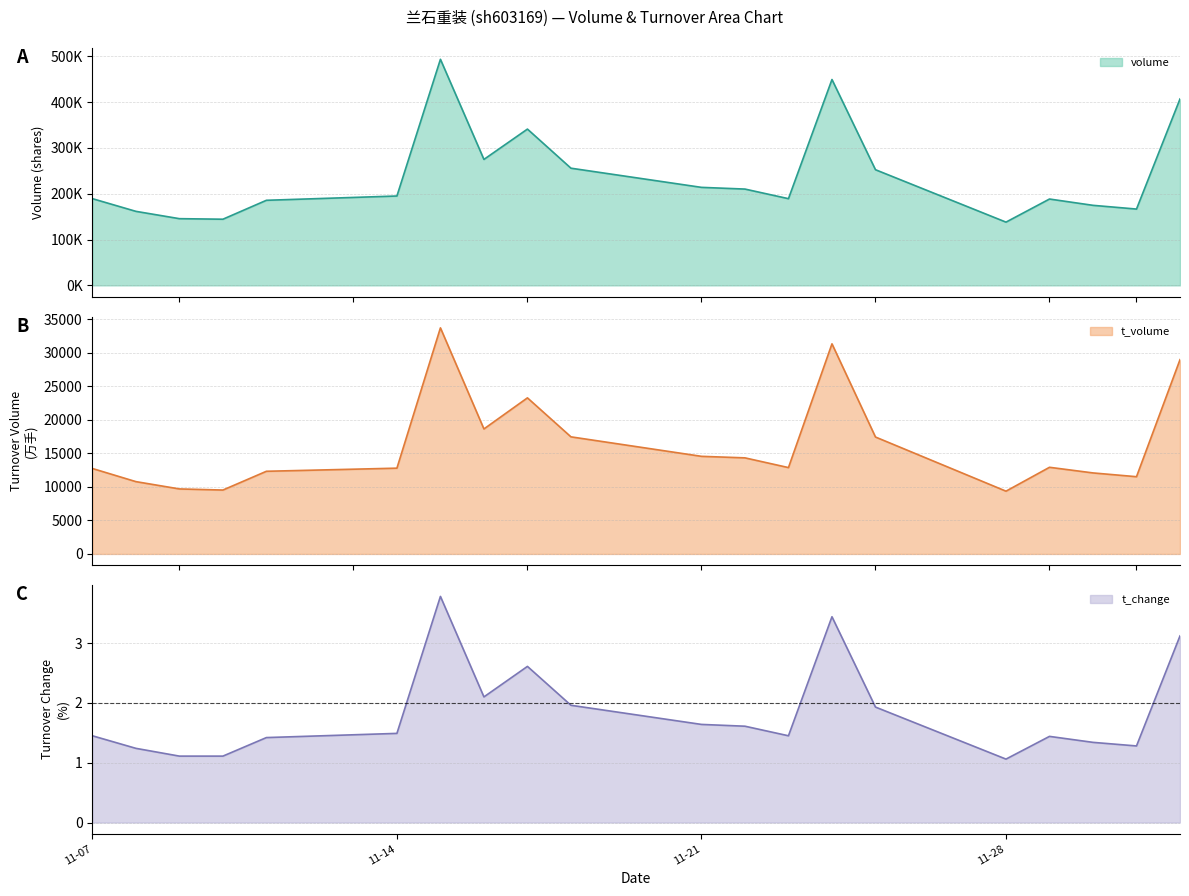

Reading left to right, transcribe all the data shown in this chart.

volume: 189325.0	161622.0	145633.0	144440.0	185735.0	195103.0	493466.0	274965.0	341140.0	255791.0	213967.0	210230.0	189280.0	449355.0	252477.0	138070.0	188495.0	174744.0	166606.0	406944.0
t_volume: 12754.0	10794.0	9703.0	9538.0	12338.0	12803.0	33742.0	18655.0	23295.0	17477.0	14569.0	14341.0	12889.0	31358.0	17451.0	9369.0	12933.0	12093.0	11529.0	28996.0
t_change: 1.4	1.2	1.1	1.1	1.4	1.5	3.8	2.1	2.6	2.0	1.6	1.6	1.4	3.4	1.9	1.1	1.4	1.3	1.3	3.1